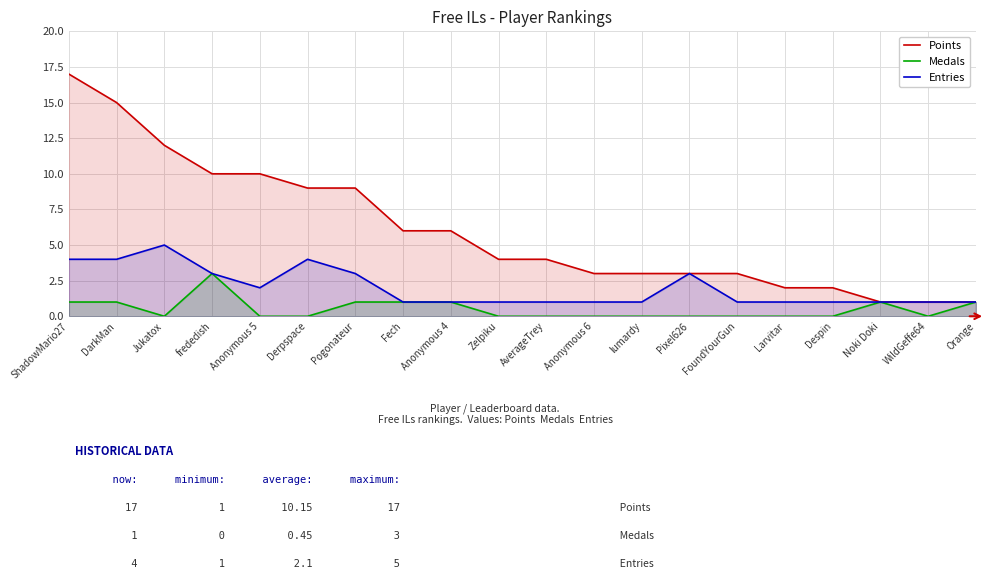

How many lines are shown in the chart?

3